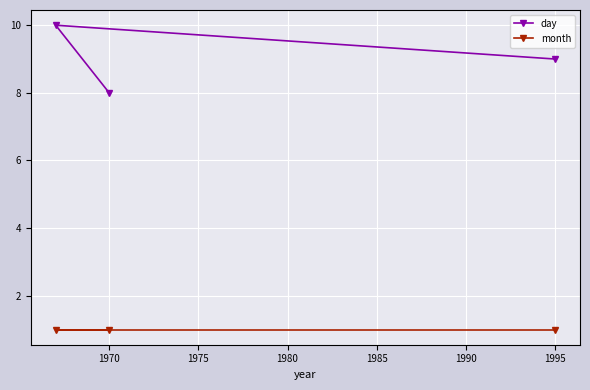

What is the sum of all month values?

3